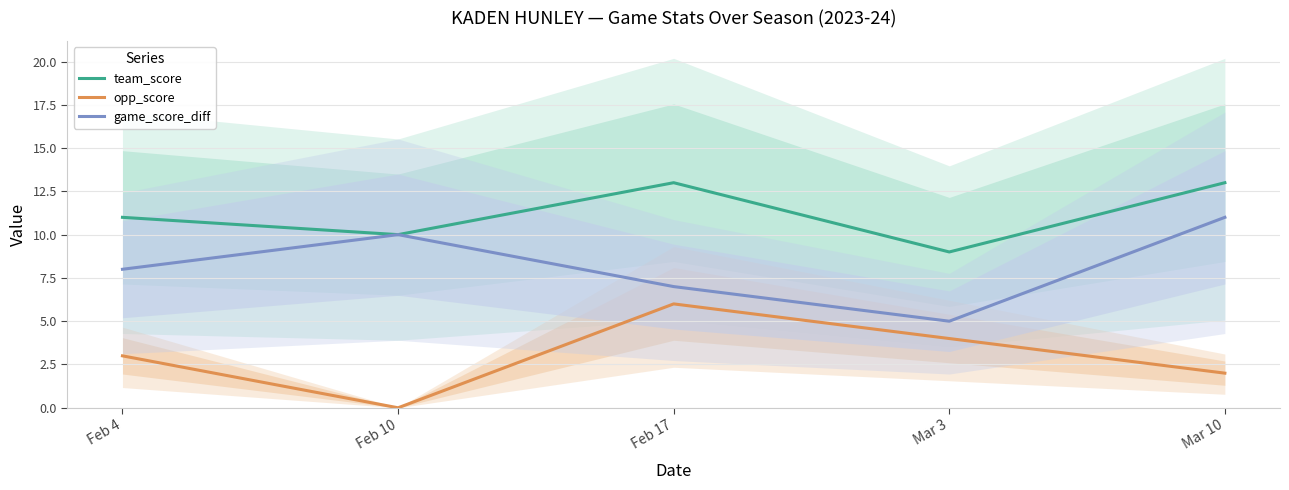

How many data points in game_score_diff are above 8?

2